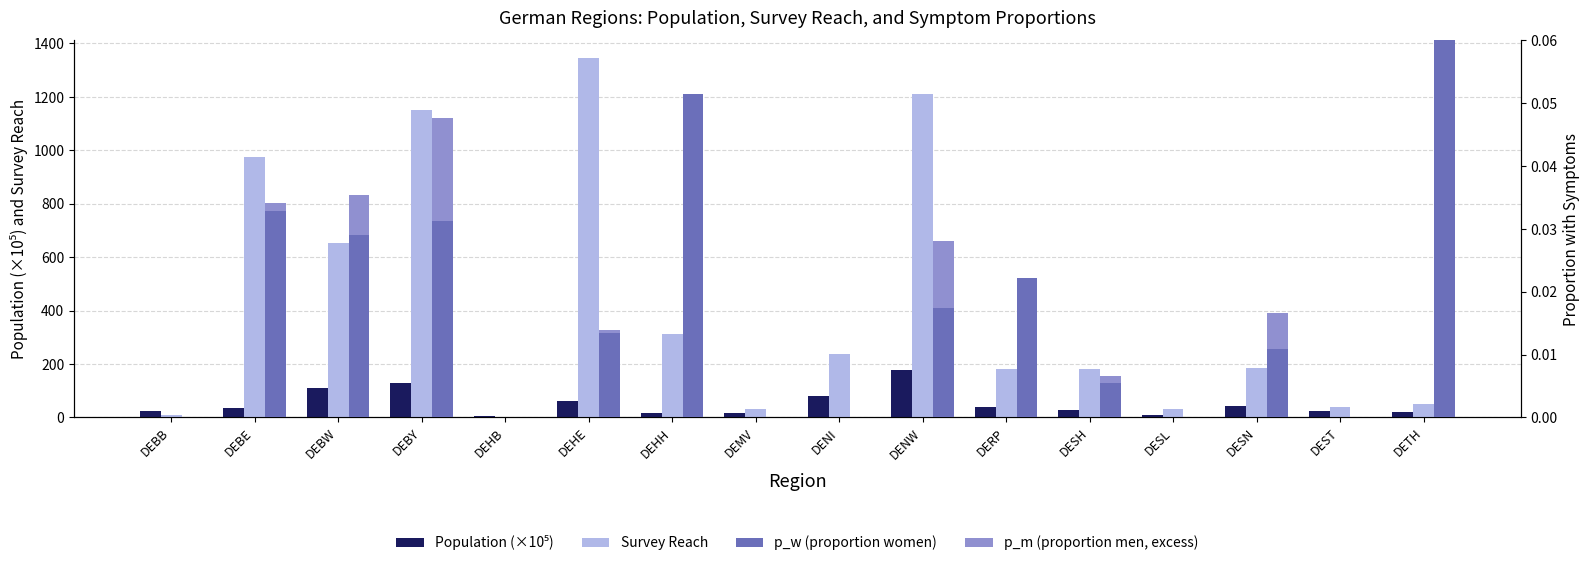

What is the spread (max minus min) of values at DEST?

40.0